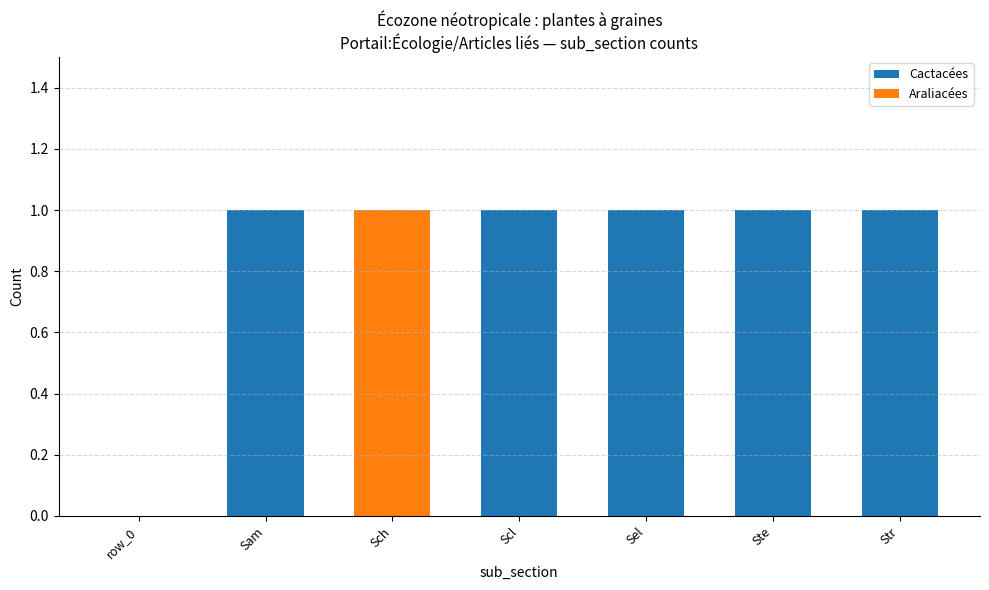

The value of Cactacées at Scl is 1. True or false?

True